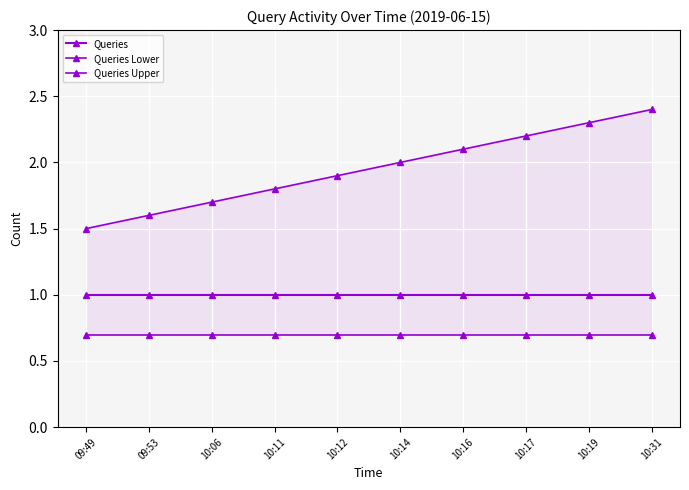

Between 10:16 and 10:31, which series saw the biggest shift?

Queries Upper